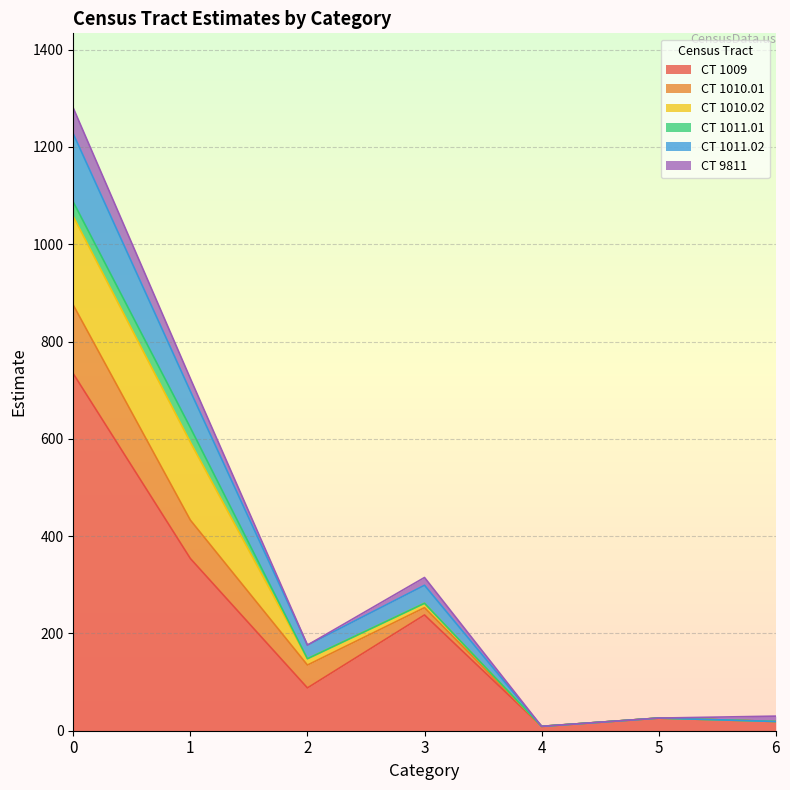

What is the value of the CT 9811 point at the 1st from the left?

53